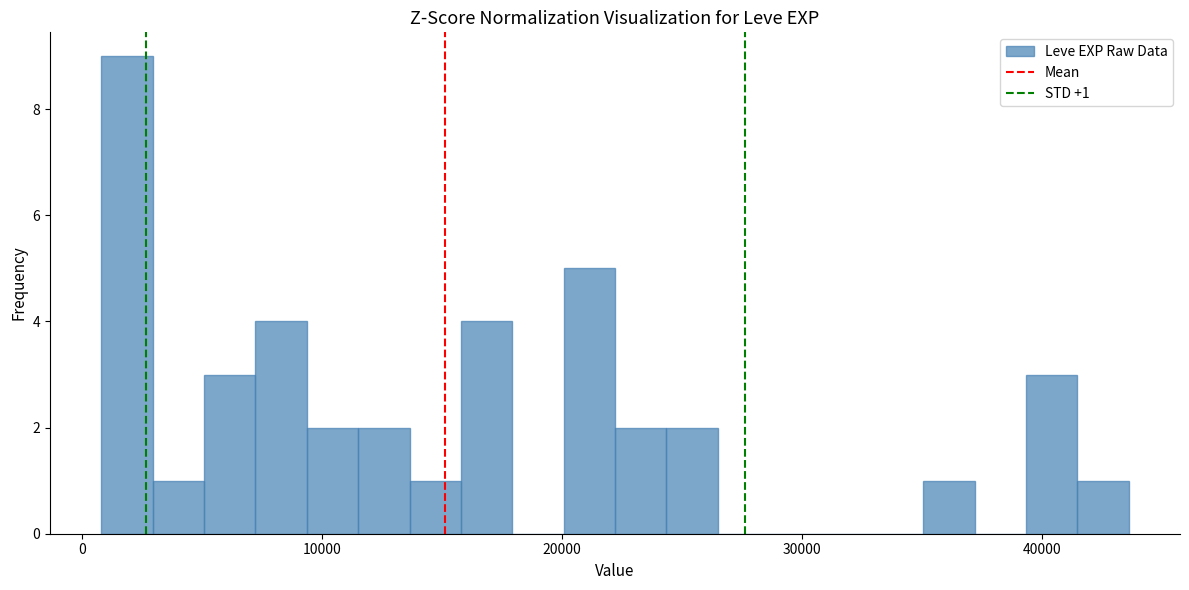

Around what value on the x-axis is the tallest bar? Give the approximate position of its centre, as read against the axis.

2000